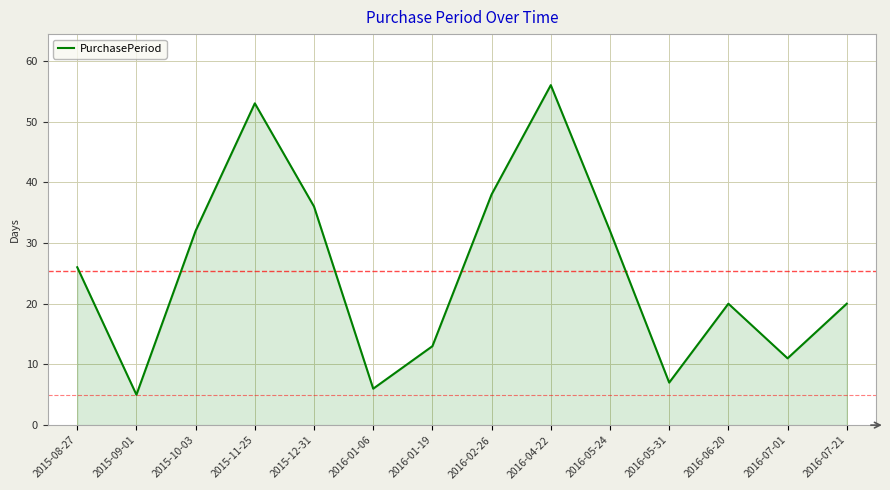

What is the approximate value at 2016-04-22, to the nearest 10?

60